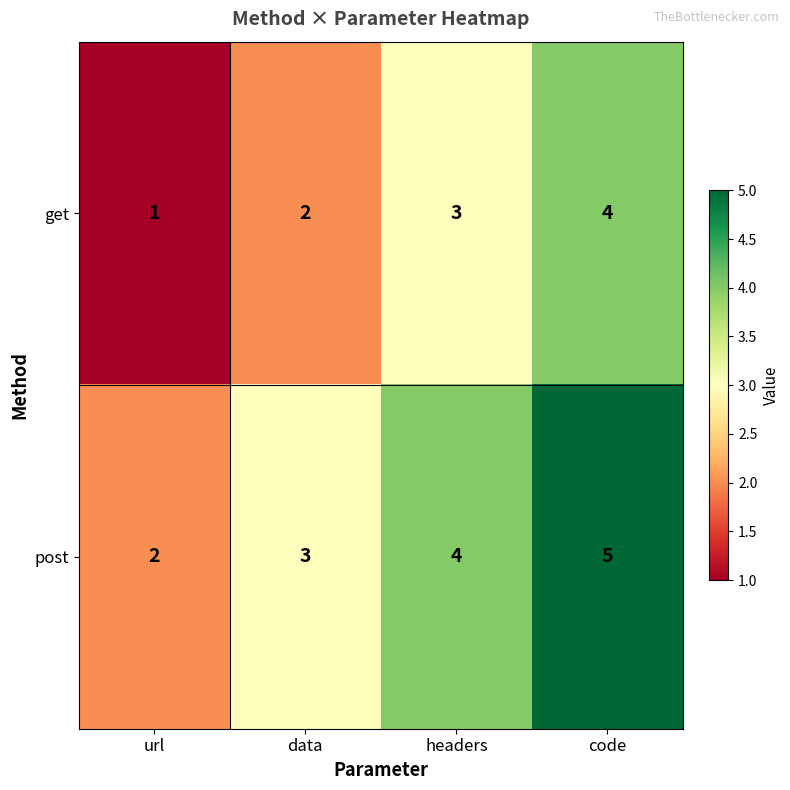

What value does the post series have at code?

5